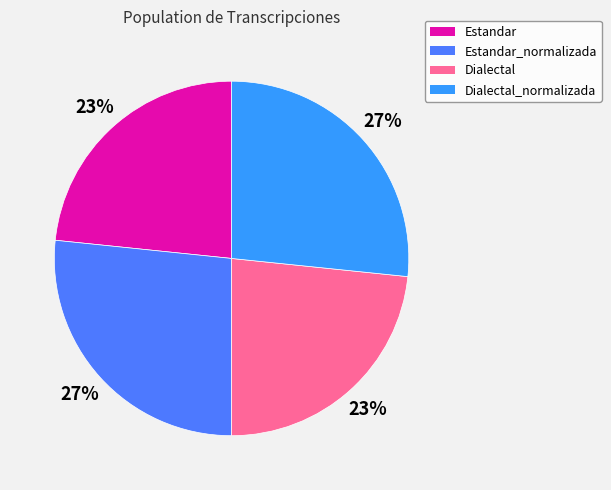

To the nearest percent, what percentage of the pie is Dialectal?

23%